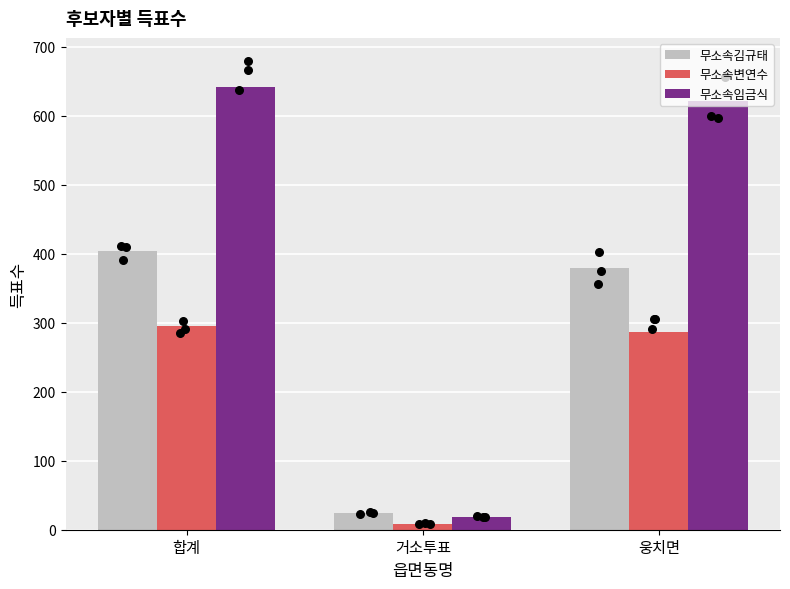

Is the value of 무소속김규태 at 웅치면 greater than the value of 무소속임금식 at 합계?

No